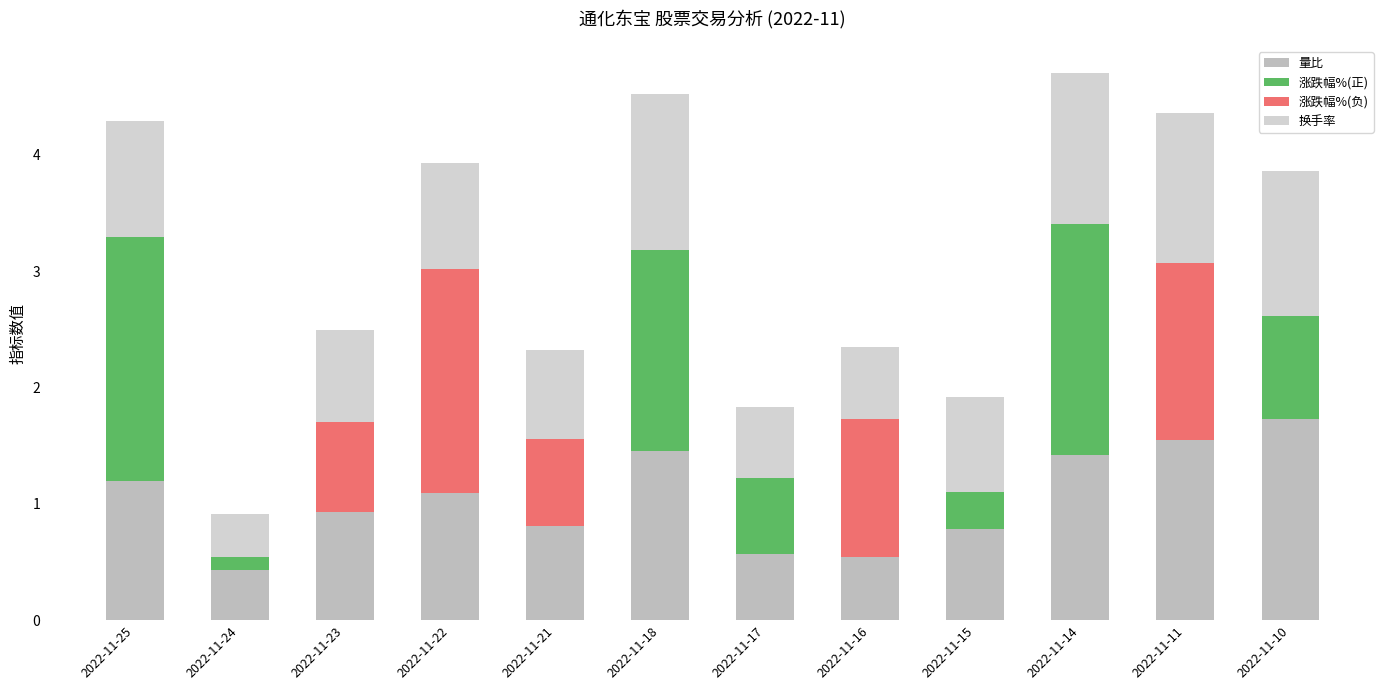

At which category is the sum across all series the highest?

2022-11-14